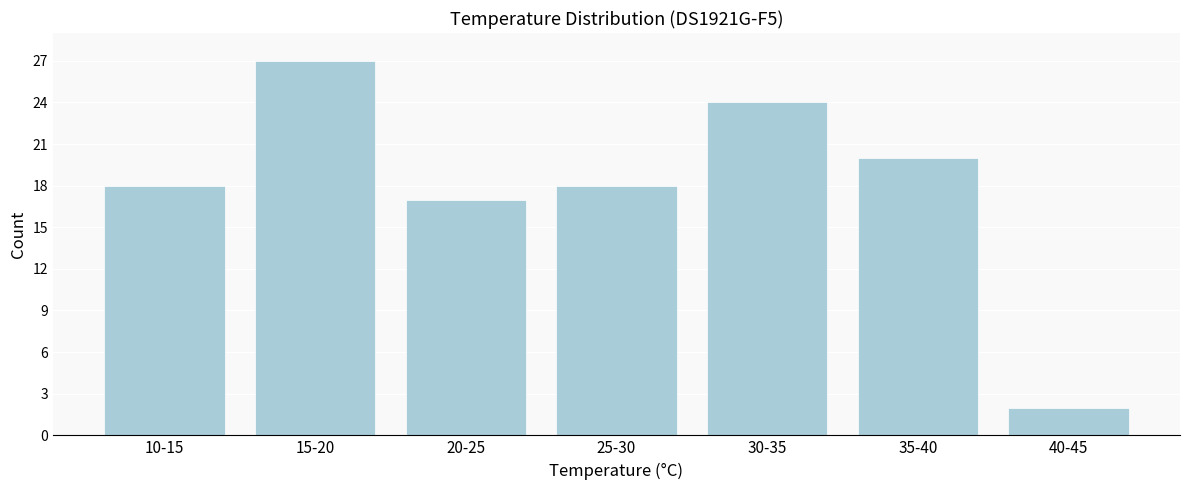

Reading left to right, extract all data points from this chart.

18	27	17	18	24	20	2